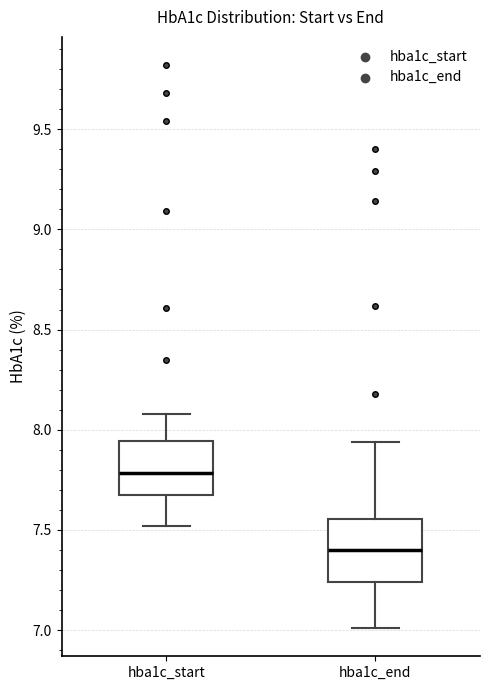

Reading left to right, read every box against the y-axis: the position of its median line, the range the box covers, and the ends of its whiskers. The values are not printed on the chart, so give them approximately, as read against the axis.

hba1c_start: median 7.80, box 7.70 to 7.95, whiskers 7.50 to 8.10
hba1c_end: median 7.40, box 7.25 to 7.55, whiskers 7.00 to 7.95